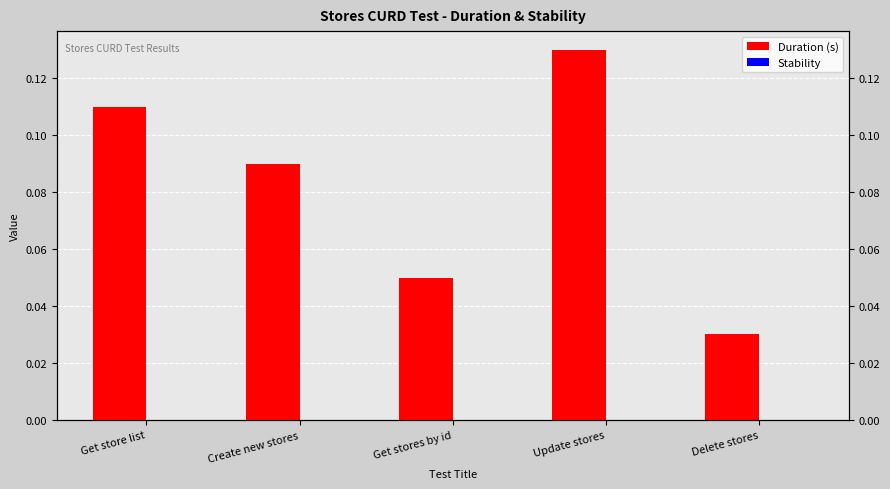

Which category has the highest value in the Stability series?

Get store list